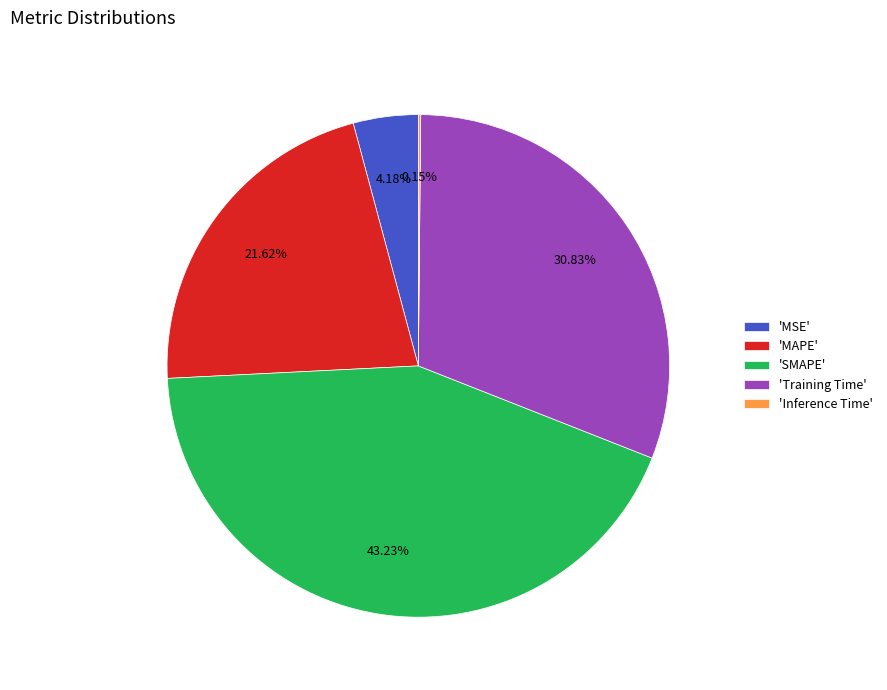

What is the largest slice in the pie chart?

'SMAPE'